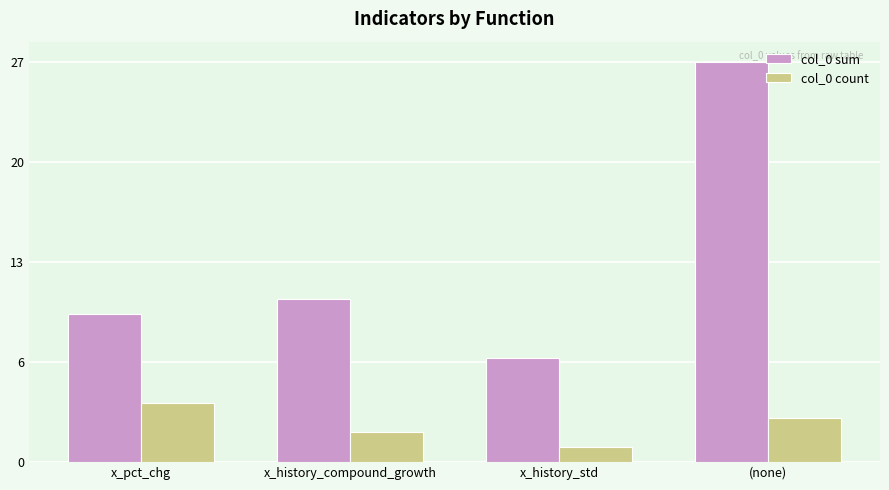

The col_0 count series shows 2 at x_history_compound_growth. True or false?

True